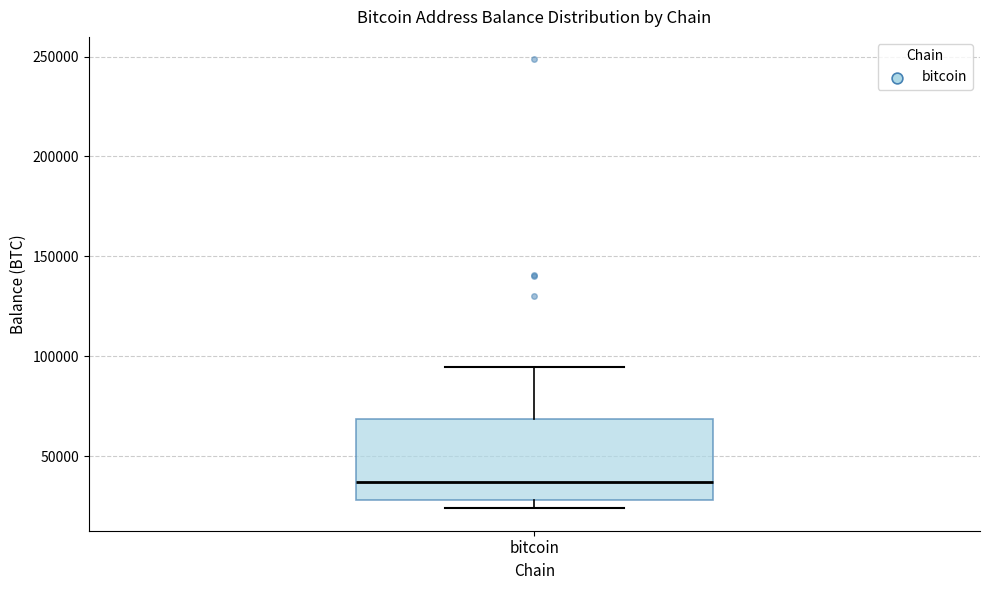

Transcribe this box plot: give where the median line is, the range the box spans, and where the two whiskers end, as read against the y-axis. The values are not printed on the chart, so give them approximately, as read against the axis.

median 35000, box 30000 to 70000, whiskers 25000 to 95000